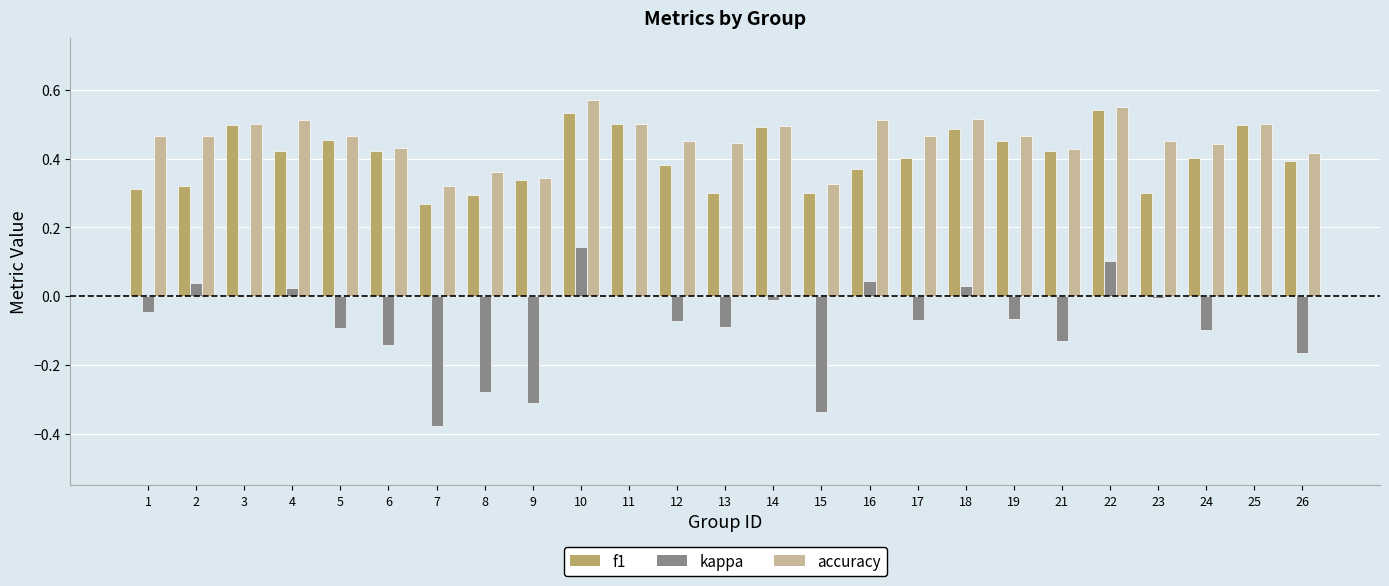

Which category has the highest value in the kappa series?

10